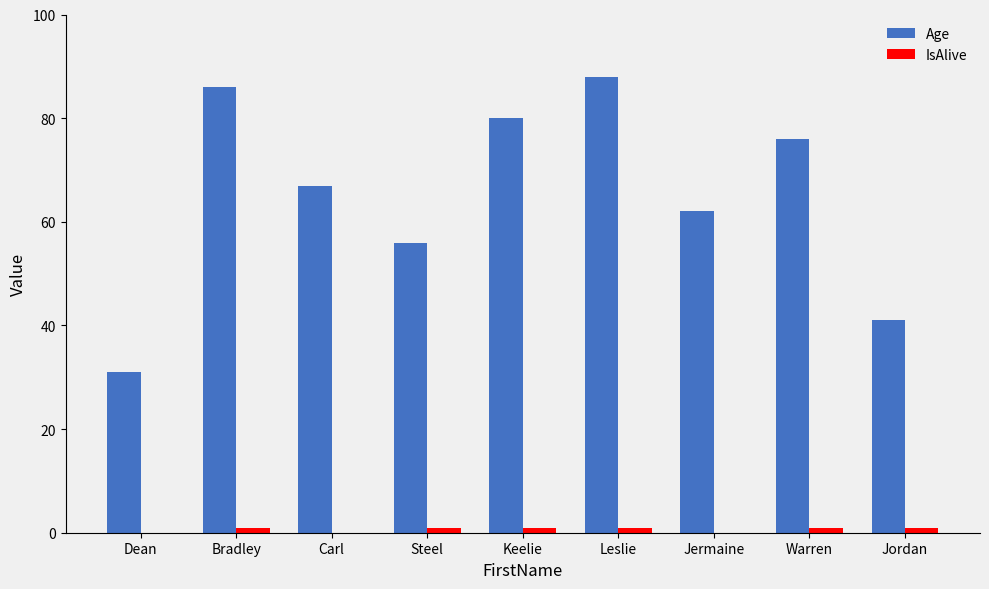

Between Dean and Jermaine, which series saw the biggest shift?

Age